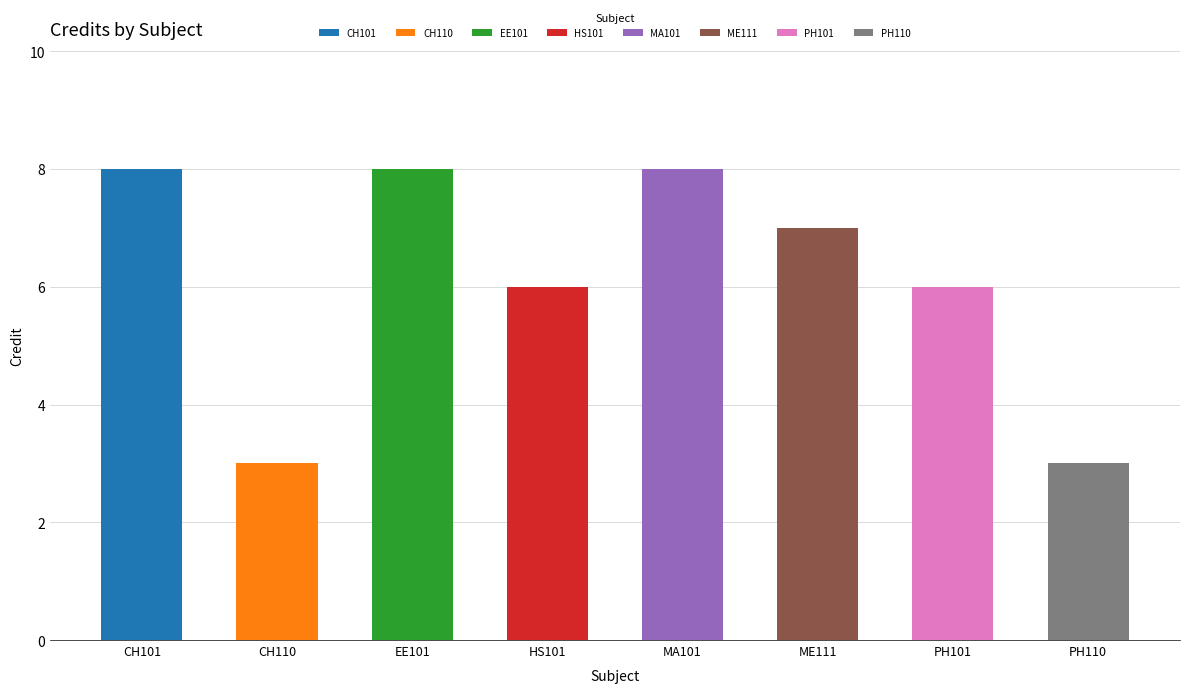

What is the label of the 1st bar from the left?

CH101